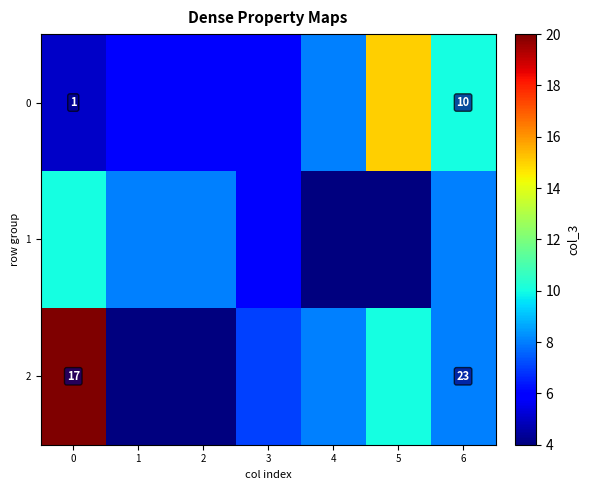

Is it true that 0 equals 3 at 6?

False